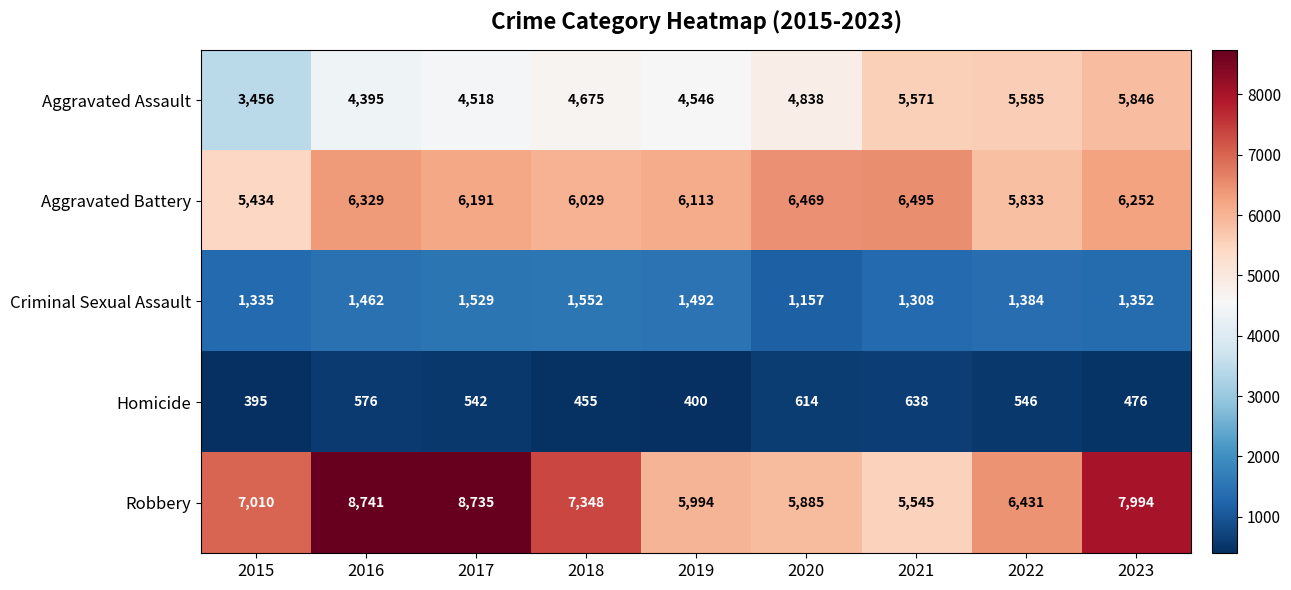

True or false: Robbery has a value of 9943 at 2018.

False